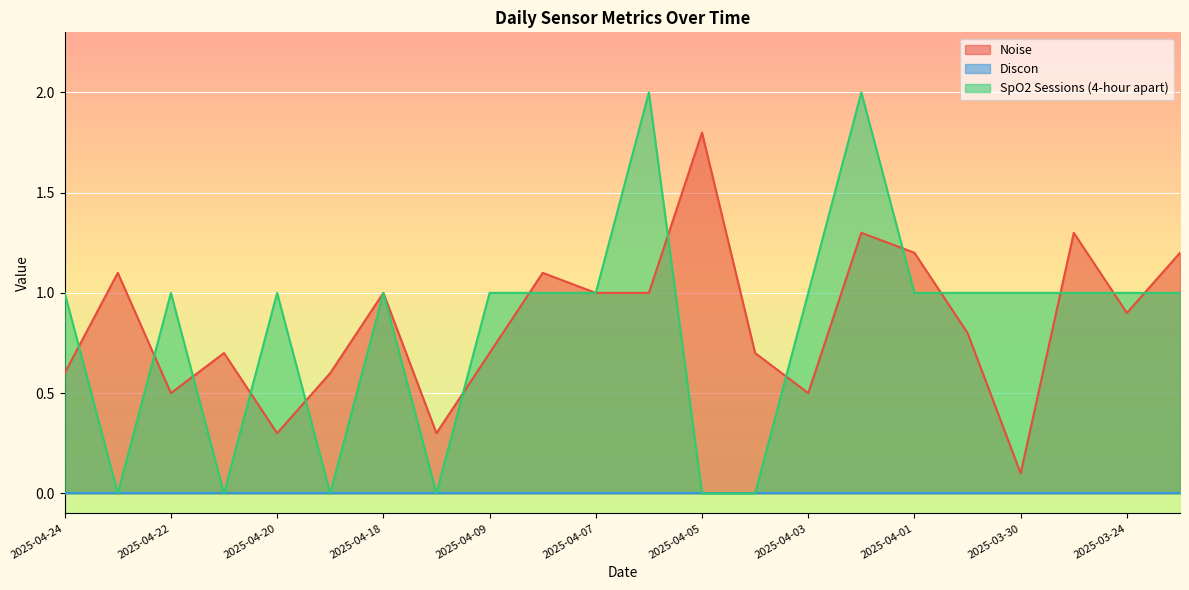

List the labels in order of Noise value, largest first.

2025-04-05, 2025-04-02, 2025-03-25, 2025-04-01, 2025-03-23, 2025-04-23, 2025-04-08, 2025-04-18, 2025-04-07, 2025-04-06, 2025-03-24, 2025-03-31, 2025-04-21, 2025-04-09, 2025-04-04, 2025-04-24, 2025-04-19, 2025-04-22, 2025-04-03, 2025-04-20, 2025-04-10, 2025-03-30